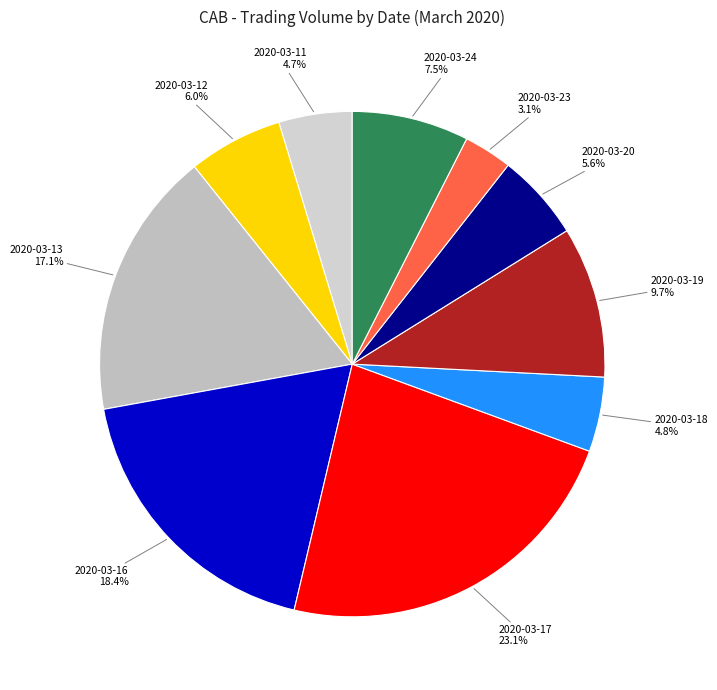

To the nearest percent, what is the difference between the largest and smallest slice percentages?

20%